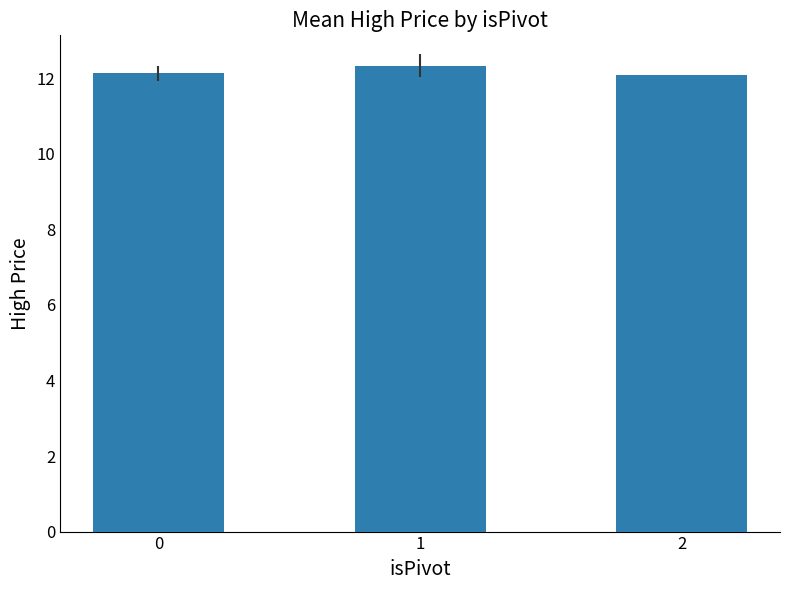

The value at 1 is 12.3. True or false?

True